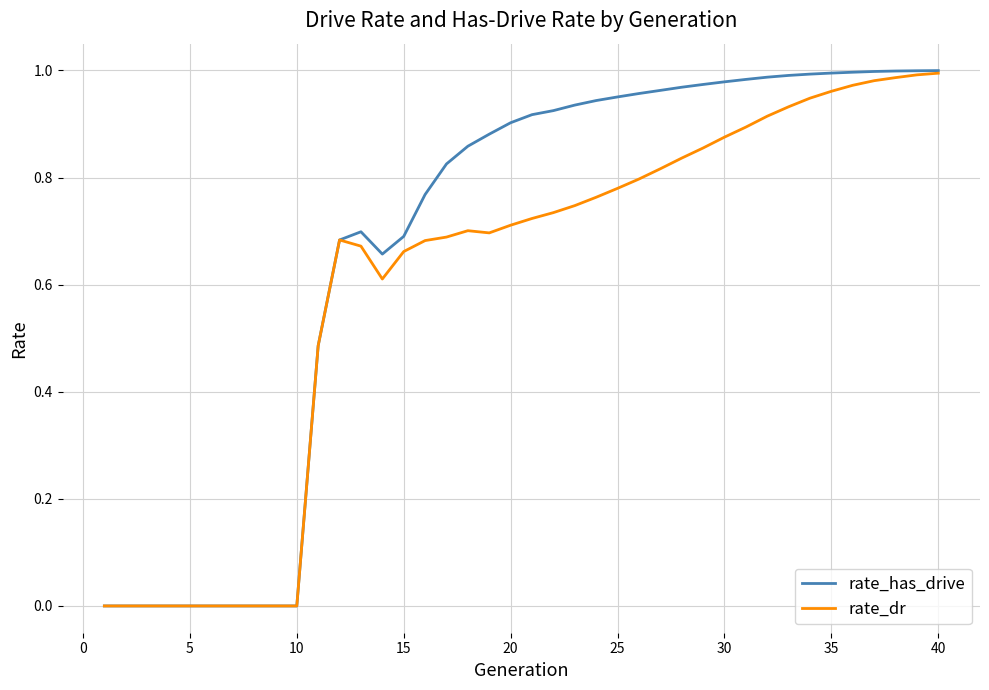

Rank the series by their average value, from highest to lowest.

rate_has_drive, rate_dr